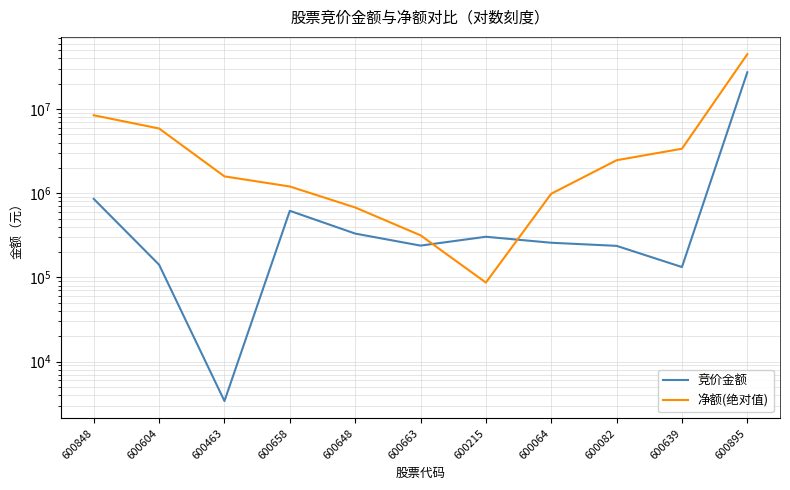

What is the sum of the 竞价金额 values at 600639 and 600895?

27544068